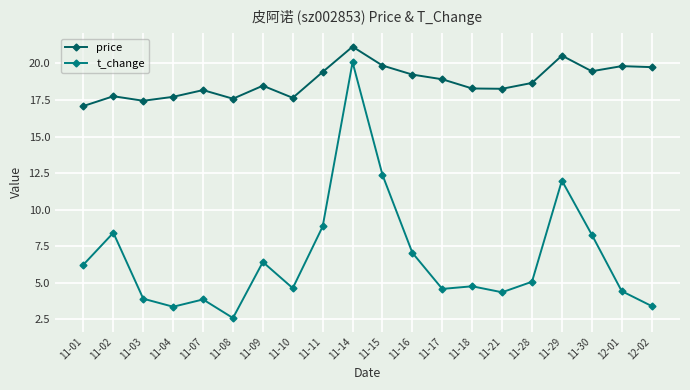

True or false: price and t_change intersect in this chart.

False